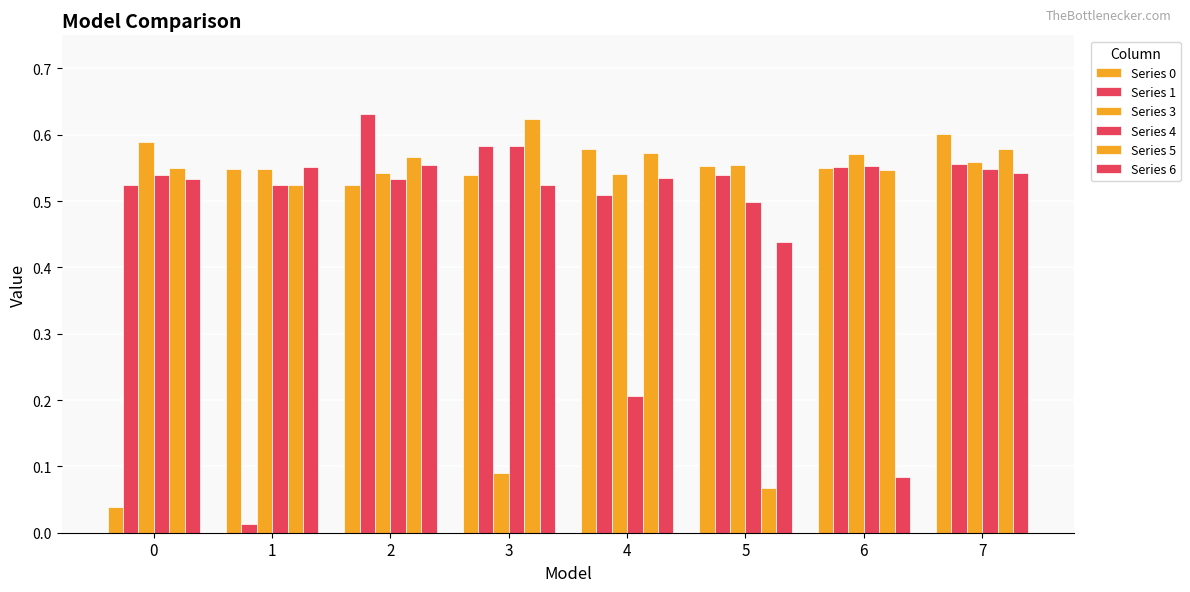

What is the value of the Series 4 bar at the 5th from the left?

0.2